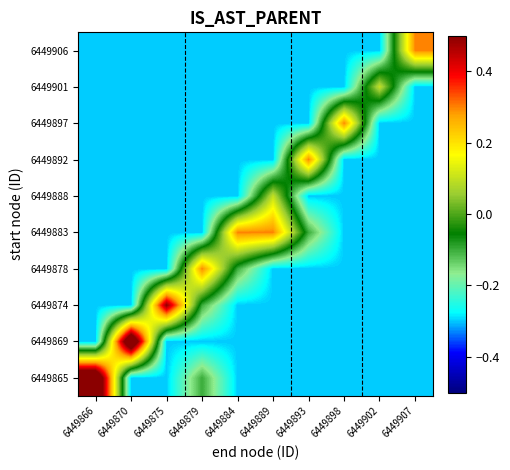

Reading left to right, transcribe all the data shown in this chart.

6449865: 6449866=0.7	6449870=-0.3	6449875=-0.3	6449879=-0.1	6449884=-0.3	6449889=-0.3	6449893=-0.3	6449898=-0.3	6449902=-0.3	6449907=-0.3
6449869: 6449866=-0.3	6449870=0.7	6449875=-0.3	6449879=-0.3	6449884=-0.3	6449889=-0.3	6449893=-0.3	6449898=-0.3	6449902=-0.3	6449907=-0.3
6449874: 6449866=-0.3	6449870=-0.3	6449875=0.5	6449879=-0.1	6449884=-0.3	6449889=-0.3	6449893=-0.3	6449898=-0.3	6449902=-0.3	6449907=-0.3
6449878: 6449866=-0.3	6449870=-0.3	6449875=-0.3	6449879=0.3	6449884=-0.1	6449889=-0.3	6449893=-0.3	6449898=-0.3	6449902=-0.3	6449907=-0.3
6449883: 6449866=-0.3	6449870=-0.3	6449875=-0.3	6449879=-0.3	6449884=0.3	6449889=0.3	6449893=-0.1	6449898=-0.3	6449902=-0.3	6449907=-0.3
6449888: 6449866=-0.3	6449870=-0.3	6449875=-0.3	6449879=-0.3	6449884=-0.3	6449889=0.1	6449893=-0.3	6449898=-0.3	6449902=-0.3	6449907=-0.3
6449892: 6449866=-0.3	6449870=-0.3	6449875=-0.3	6449879=-0.3	6449884=-0.3	6449889=-0.3	6449893=0.3	6449898=-0.3	6449902=-0.3	6449907=-0.3
6449897: 6449866=-0.3	6449870=-0.3	6449875=-0.3	6449879=-0.3	6449884=-0.3	6449889=-0.3	6449893=-0.3	6449898=0.3	6449902=-0.3	6449907=-0.3
6449901: 6449866=-0.3	6449870=-0.3	6449875=-0.3	6449879=-0.3	6449884=-0.3	6449889=-0.3	6449893=-0.3	6449898=-0.3	6449902=0.1	6449907=-0.3
6449906: 6449866=-0.3	6449870=-0.3	6449875=-0.3	6449879=-0.3	6449884=-0.3	6449889=-0.3	6449893=-0.3	6449898=-0.3	6449902=-0.3	6449907=0.3